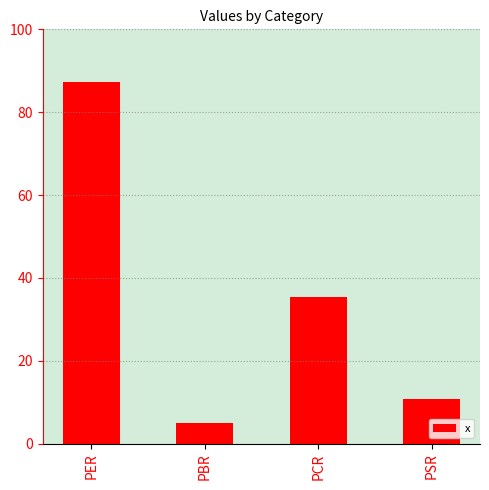

Rank the categories by value from lowest to highest.

PBR, PSR, PCR, PER